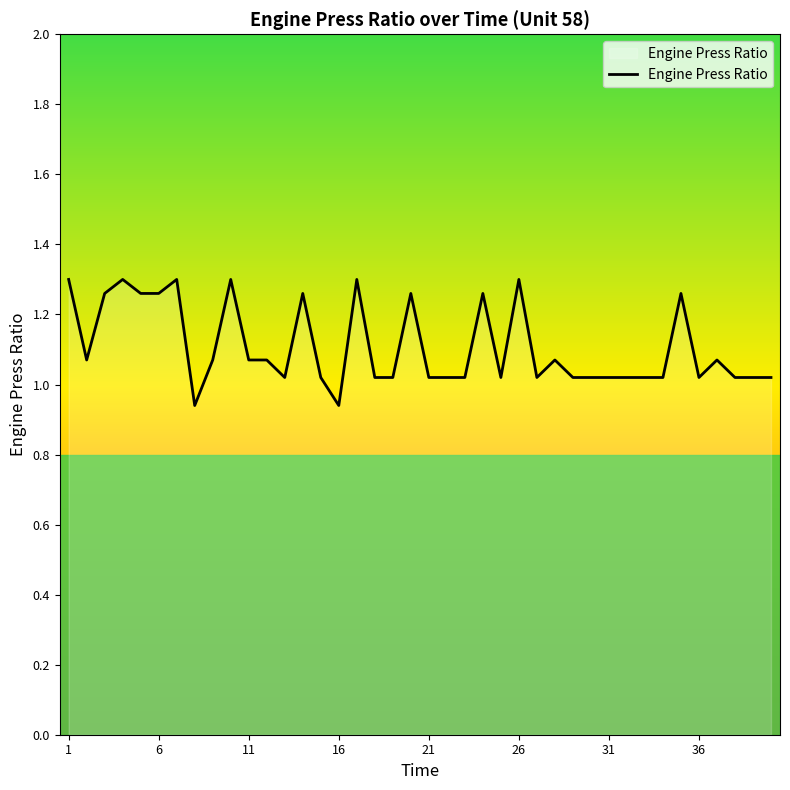

What is the difference between the maximum and minimum values?

0.4